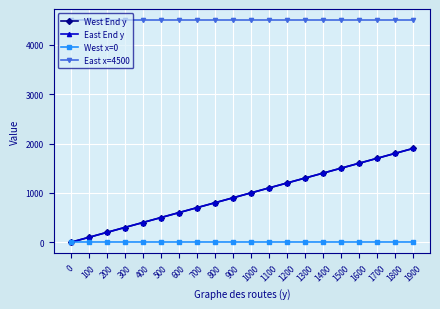

Does the chart have visible grid lines?

Yes